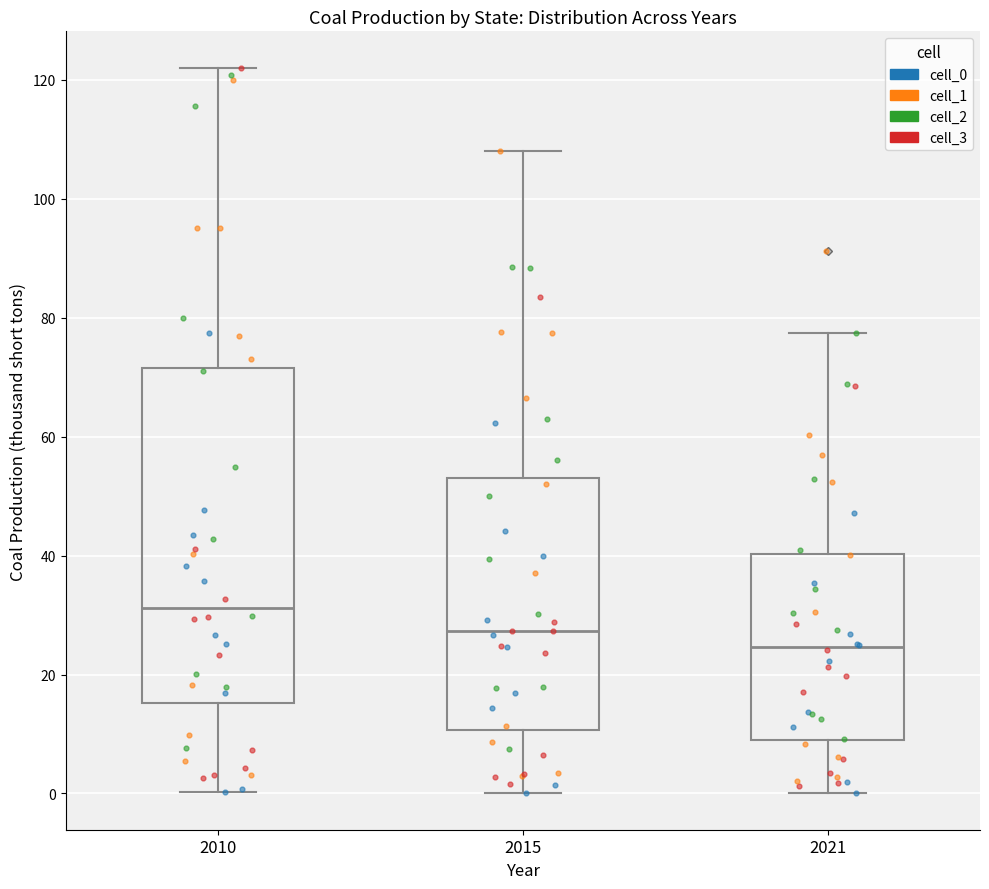

Which box has the highest median line?

2010